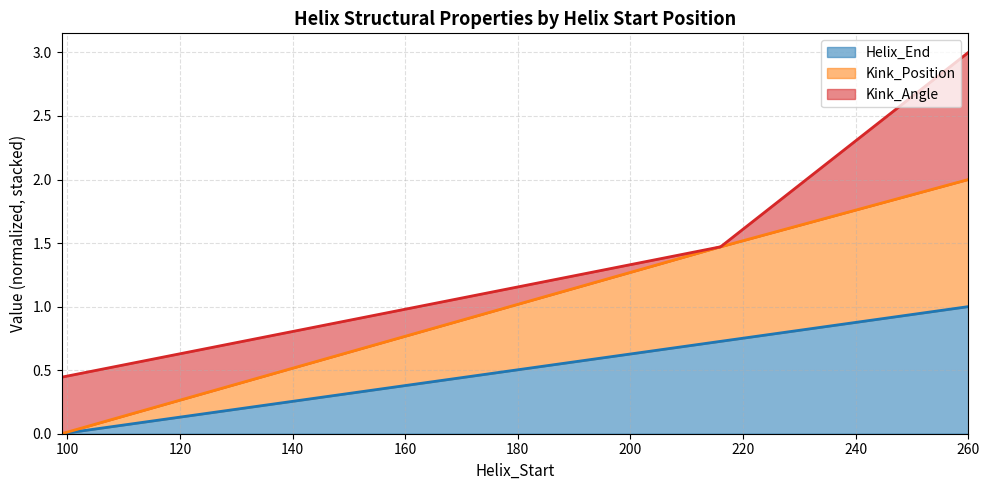

True or false: Helix_End has a value of 0.0 at 99.

True